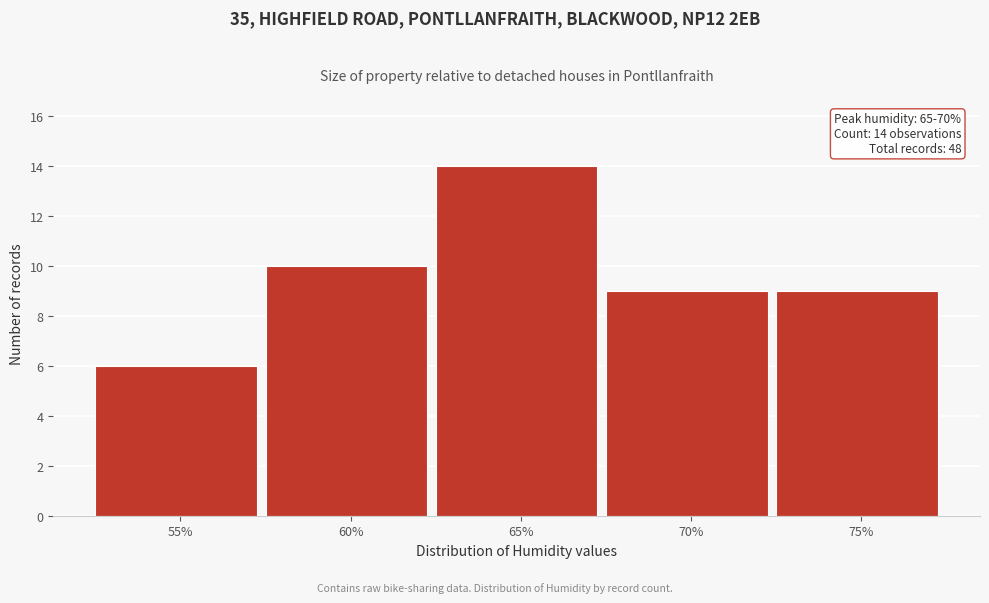

Reading right to left, transcribe all the data shown in this chart.

75%=9	70%=9	65%=14	60%=10	55%=6